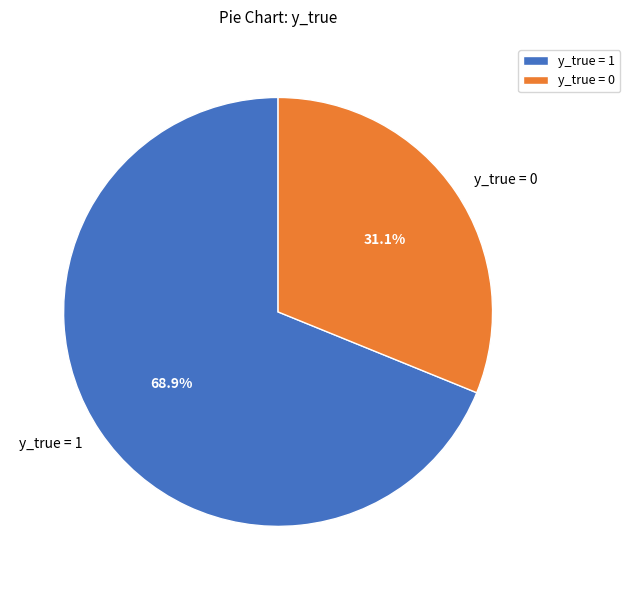

True or false: y_true = 0 accounts for 23% of the total.

False